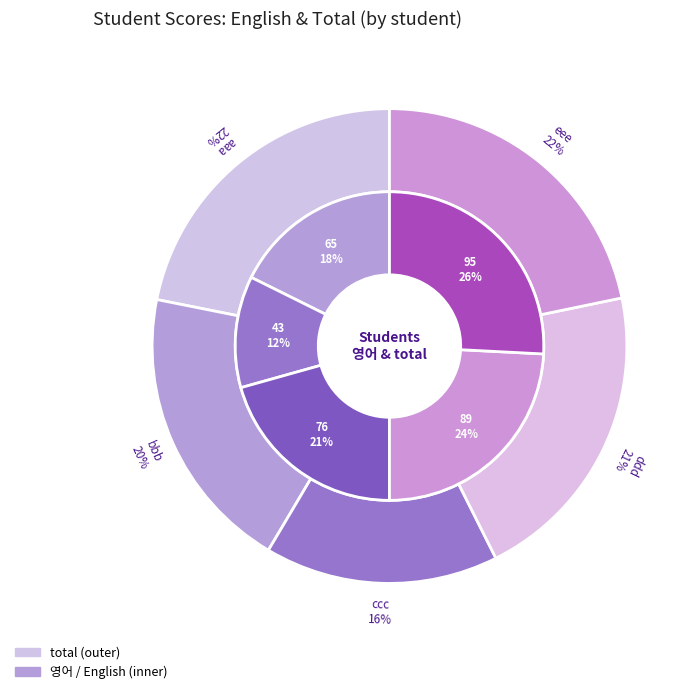

What is the total percentage of ddd and aaa?

41.8%